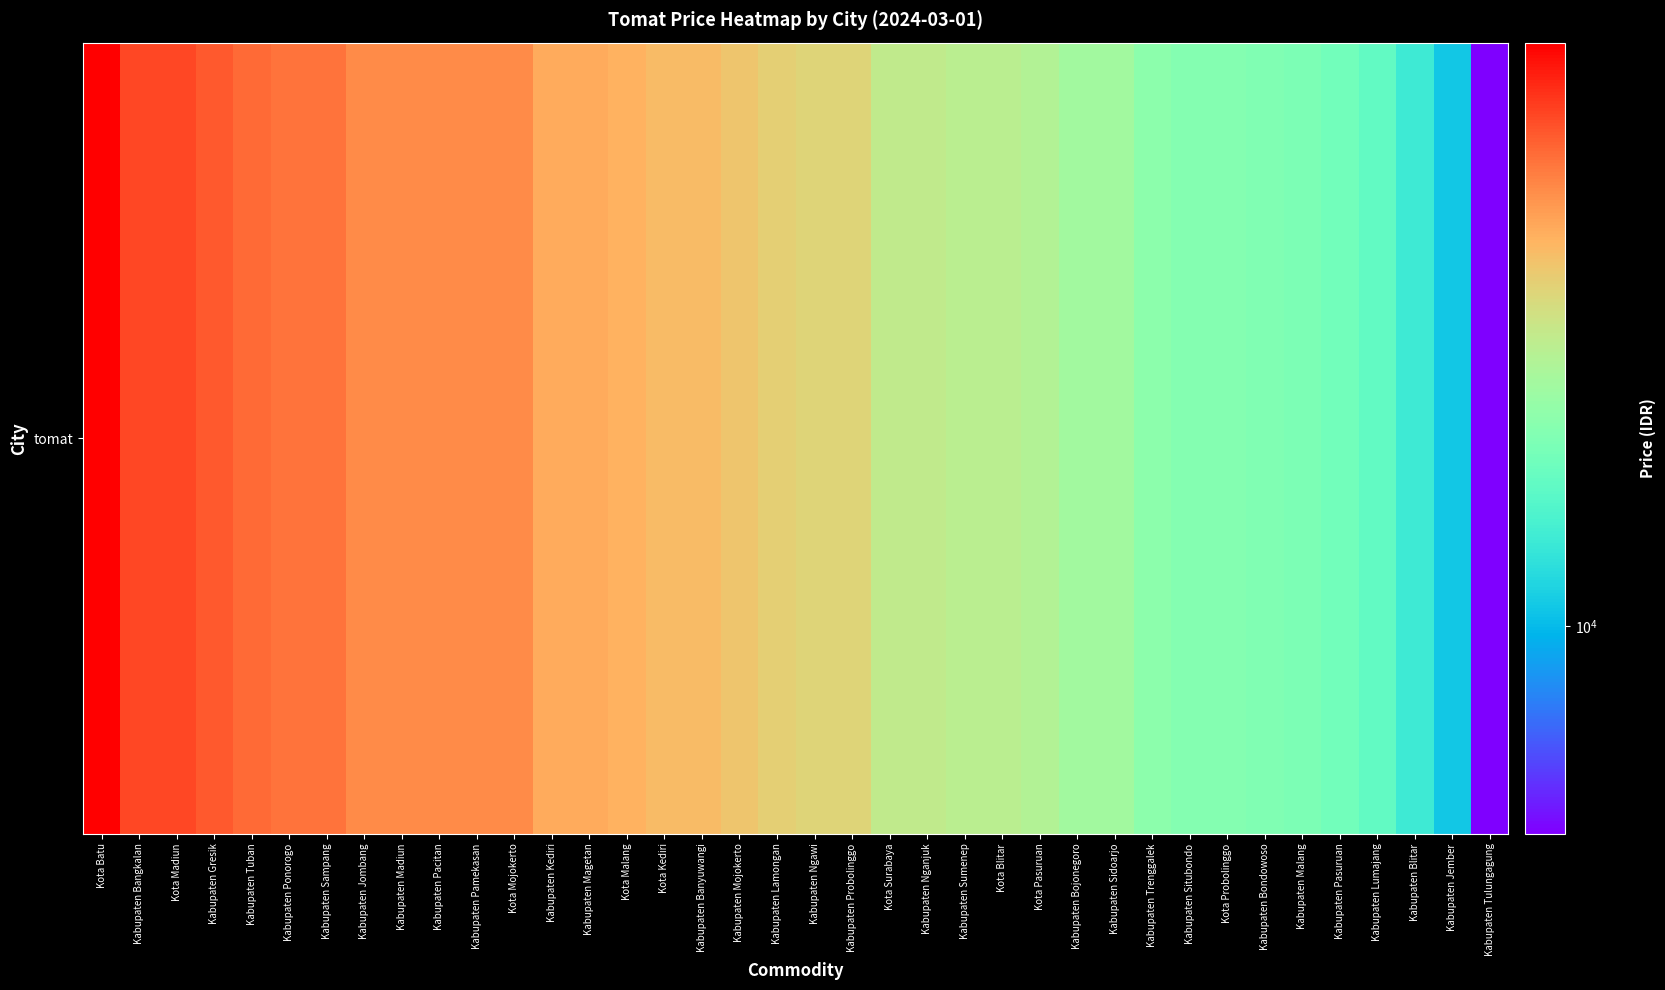

Rank the categories by value from lowest to highest.

Kabupaten Tulungagung, Kabupaten Jember, Kabupaten Blitar, Kabupaten Lumajang, Kabupaten Pasuruan, Kabupaten Malang, Kabupaten Bondowoso, Kabupaten Situbondo, Kota Probolinggo, Kabupaten Trenggalek, Kabupaten Bojonegoro, Kabupaten Sidoarjo, Kota Pasuruan, Kabupaten Sumenep, Kota Blitar, Kota Surabaya, Kabupaten Nganjuk, Kabupaten Ngawi, Kabupaten Probolinggo, Kabupaten Lamongan, Kabupaten Mojokerto, Kota Kediri, Kabupaten Banyuwangi, Kota Malang, Kabupaten Kediri, Kabupaten Magetan, Kabupaten Jombang, Kabupaten Madiun, Kabupaten Pacitan, Kabupaten Pamekasan, Kota Mojokerto, Kabupaten Ponorogo, Kabupaten Sampang, Kabupaten Tuban, Kabupaten Gresik, Kabupaten Bangkalan, Kota Madiun, Kota Batu